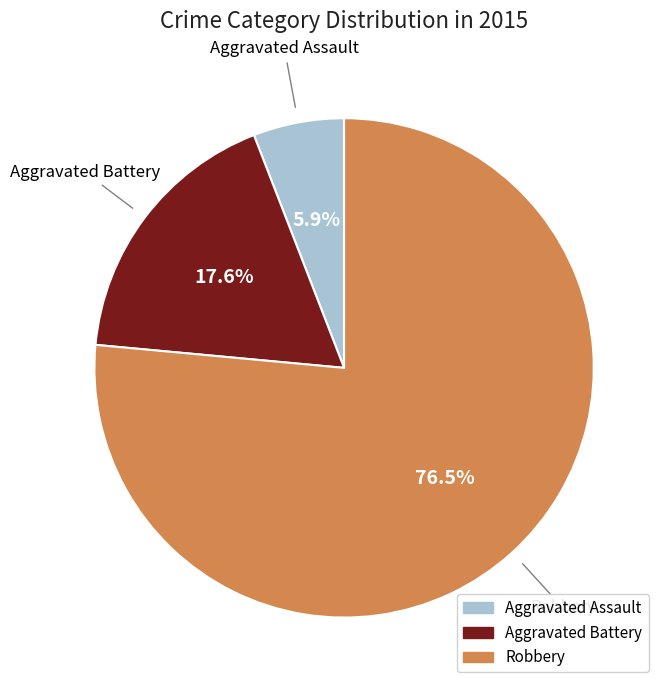

What is the smallest slice in the pie chart?

Aggravated Assault